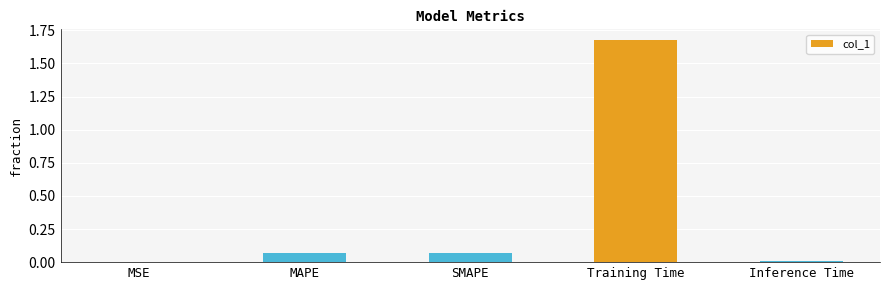

What is the change in value from SMAPE to Training Time?

+1.6